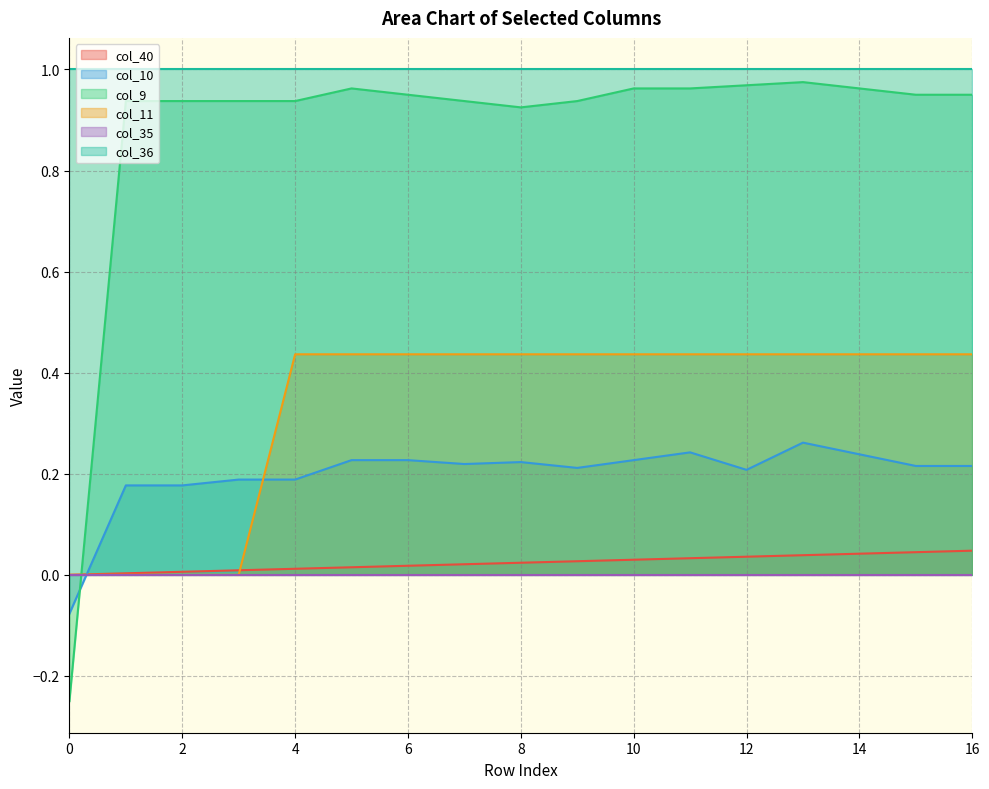

True or false: col_40 has more than 2 interior local peaks.

False